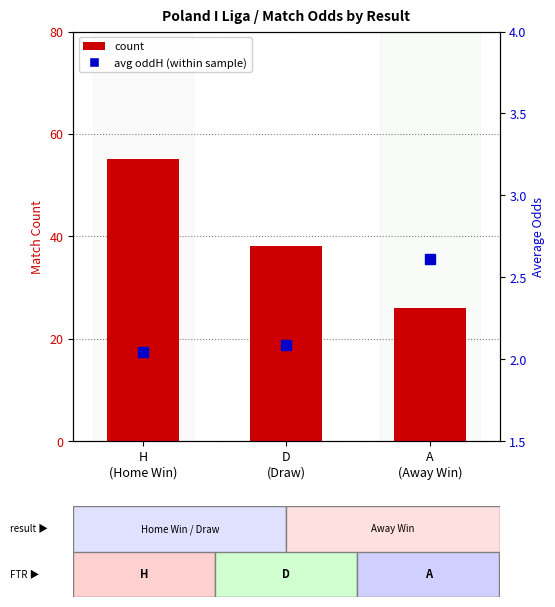

Count the number of categories in the chart.

3